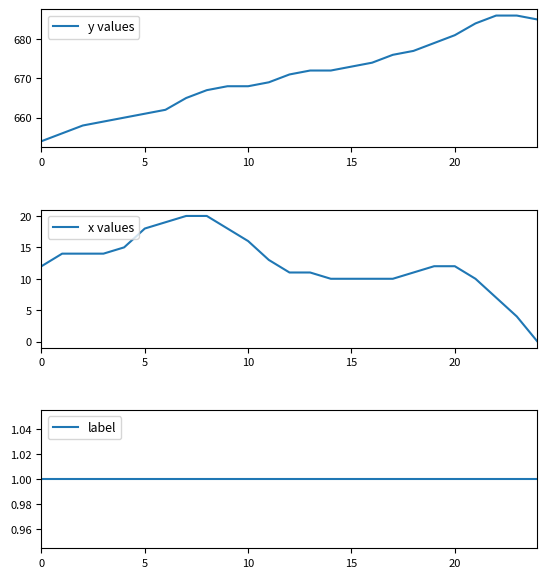

How many series are shown in this chart?

3